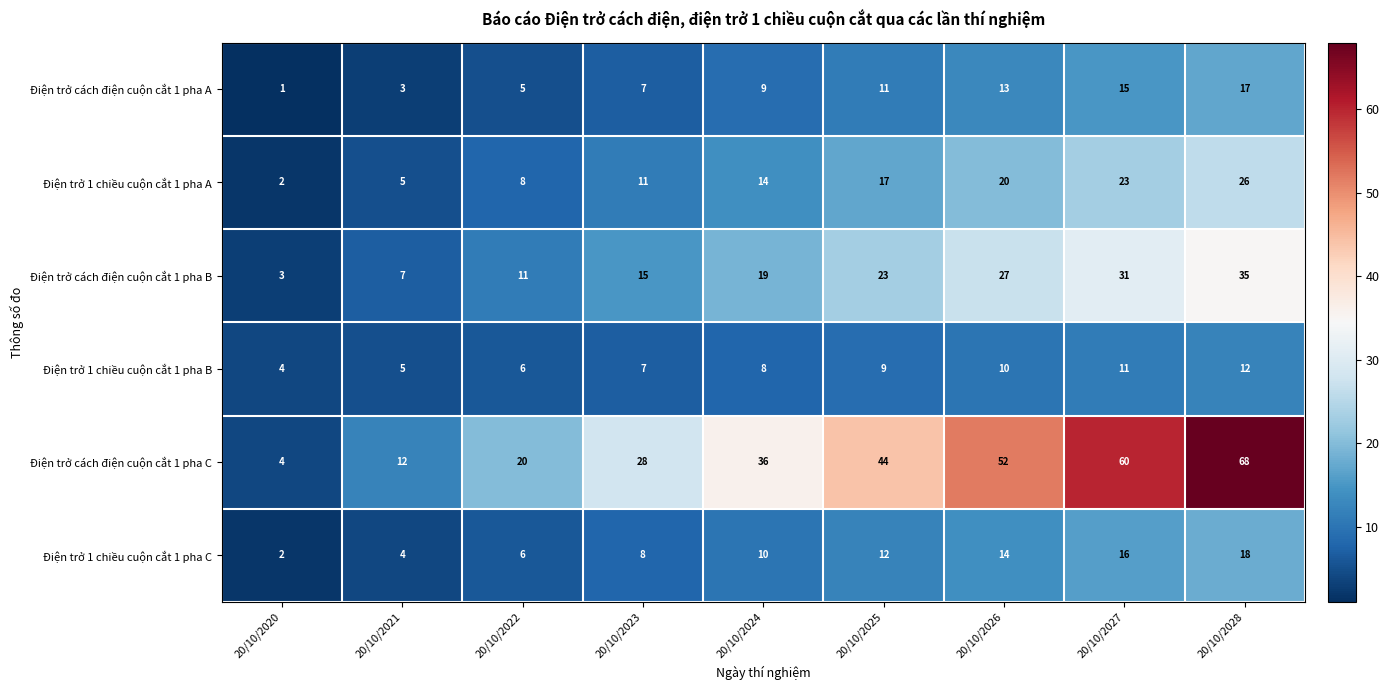

At 20/10/2027, list the series in order from smallest to largest.

Điện trở 1 chiều cuộn cắt 1 pha B, Điện trở cách điện cuộn cắt 1 pha A, Điện trở 1 chiều cuộn cắt 1 pha C, Điện trở 1 chiều cuộn cắt 1 pha A, Điện trở cách điện cuộn cắt 1 pha B, Điện trở cách điện cuộn cắt 1 pha C